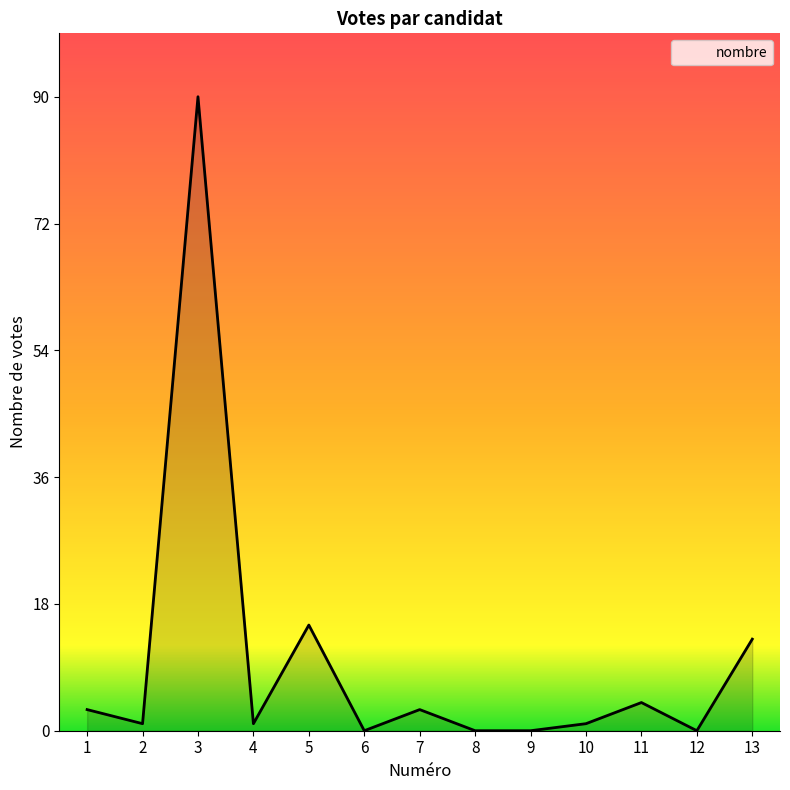

How many distinct data groups are displayed?

1